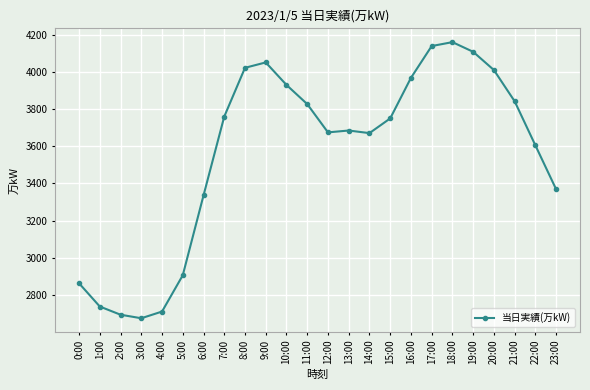

At which category does the chart reach its peak across all series?

18:00